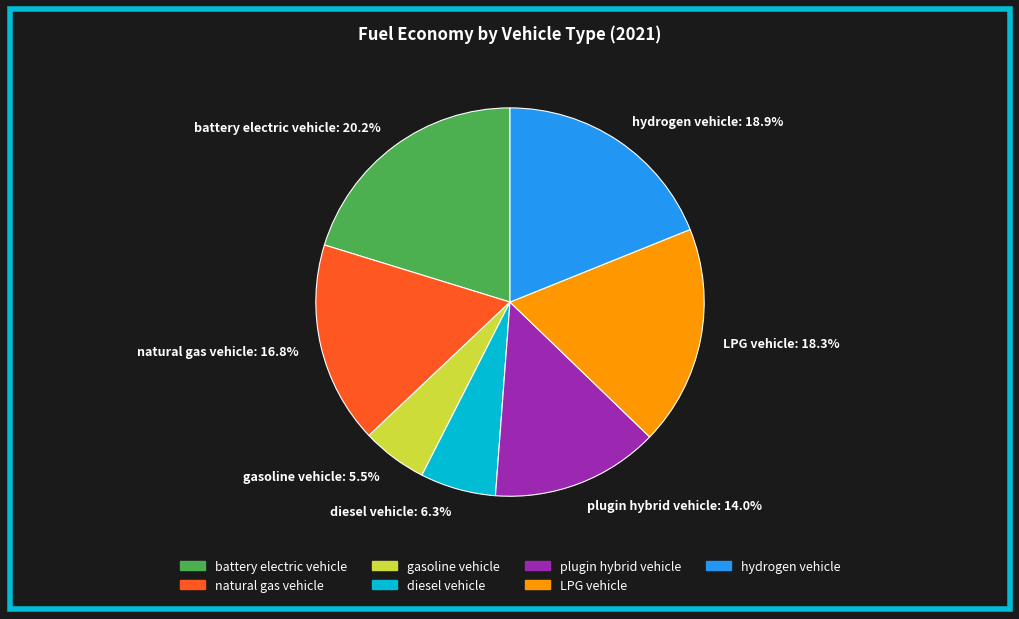

Which category has the smallest portion of the pie?

gasoline vehicle